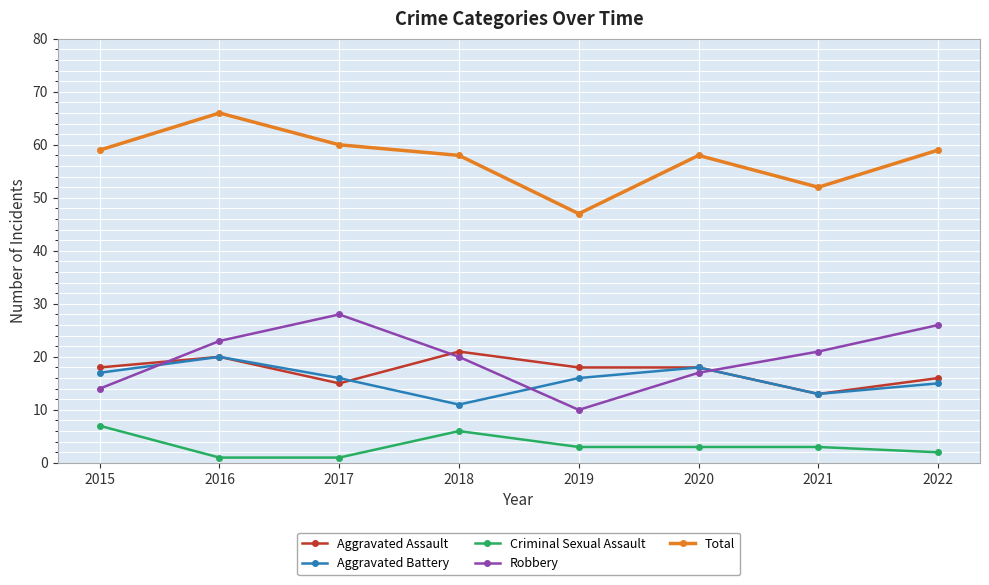

True or false: Total has a value of 103 at 2017.

False